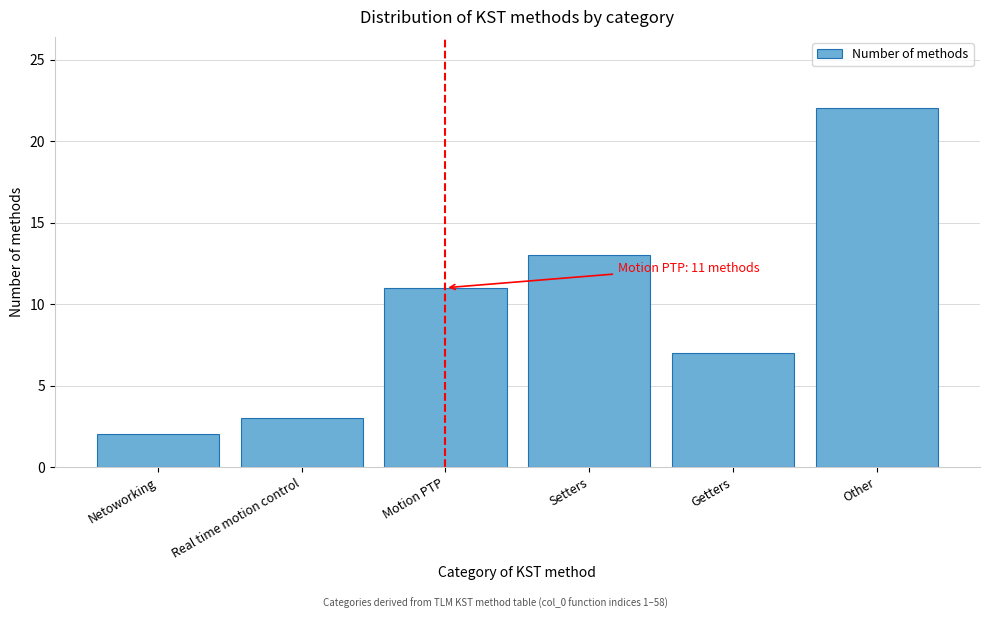

Reading left to right, transcribe all the data shown in this chart.

2	3	11	13	7	22